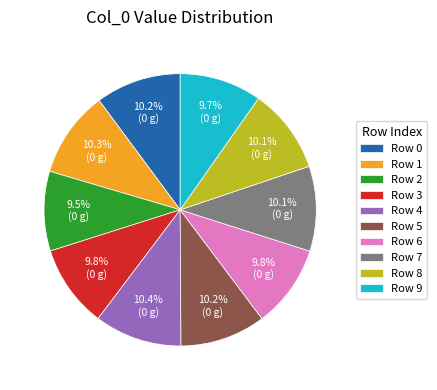

Between Row 9 and Row 1, which is larger?

Row 1